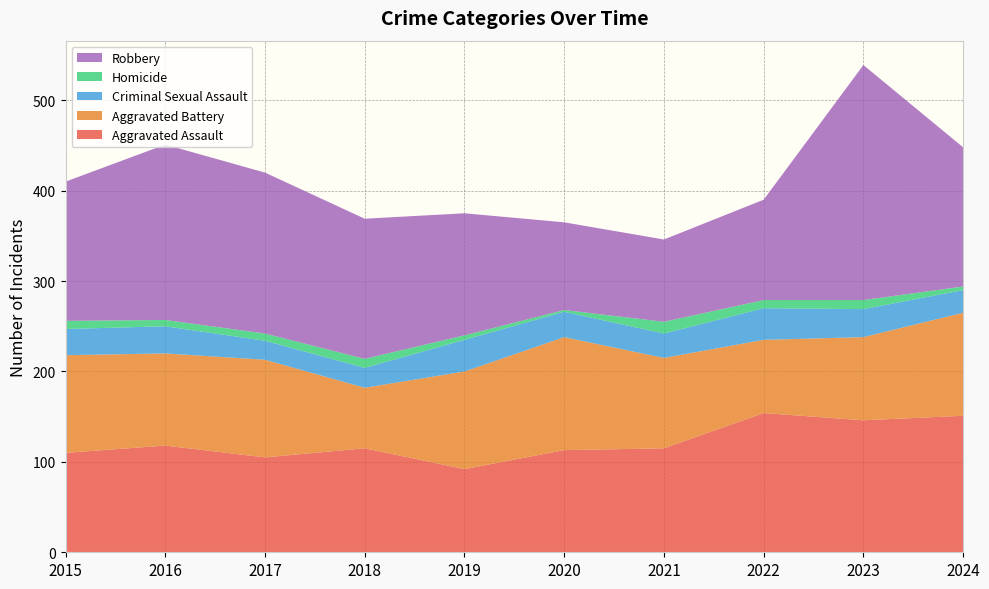

Reading right to left, extract all data points from this chart.

Aggravated Assault: 151	146	154	115	113	92	115	105	118	110
Aggravated Battery: 114	92	81	100	125	108	67	108	102	108
Criminal Sexual Assault: 25	31	35	27	28	35	22	21	30	29
Homicide: 4	10	9	13	2	5	10	8	7	9
Robbery: 154	260	111	91	97	135	155	178	194	154